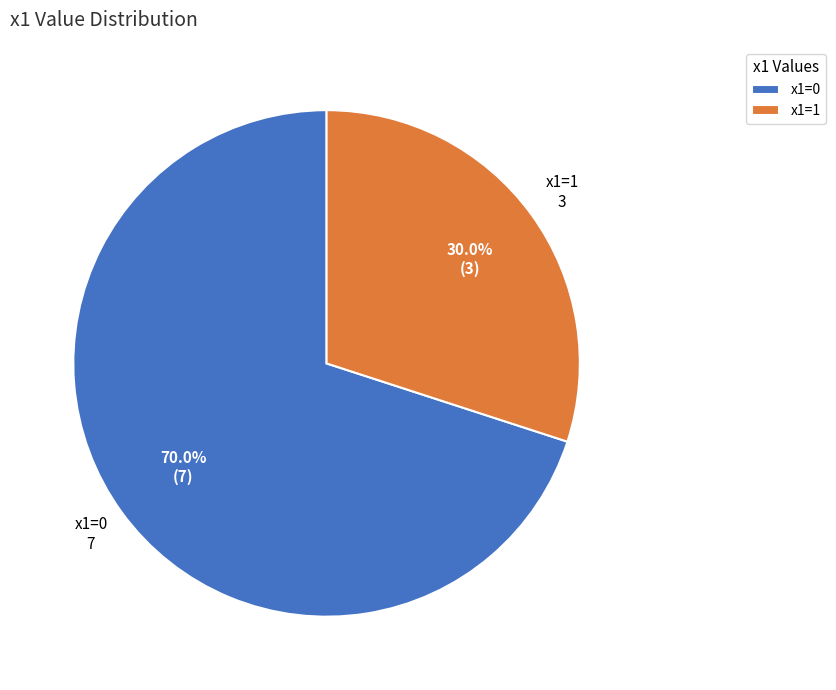

Which has a higher value, x1=0 or x1=1?

x1=0